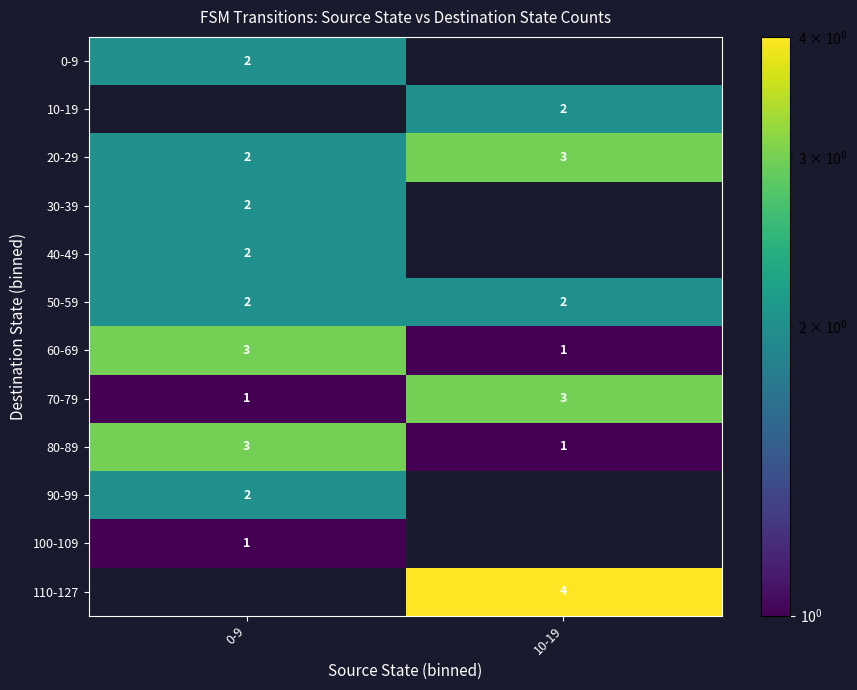

How many 80-89 values are between 1 and 3?

2